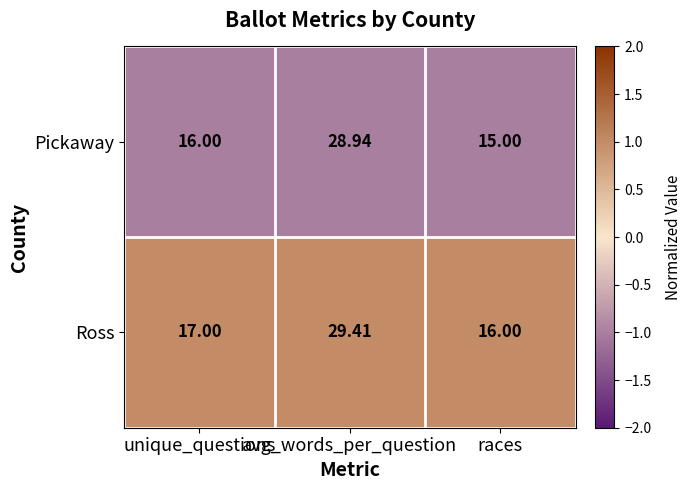

Rank the series by their average value, from lowest to highest.

Pickaway, Ross